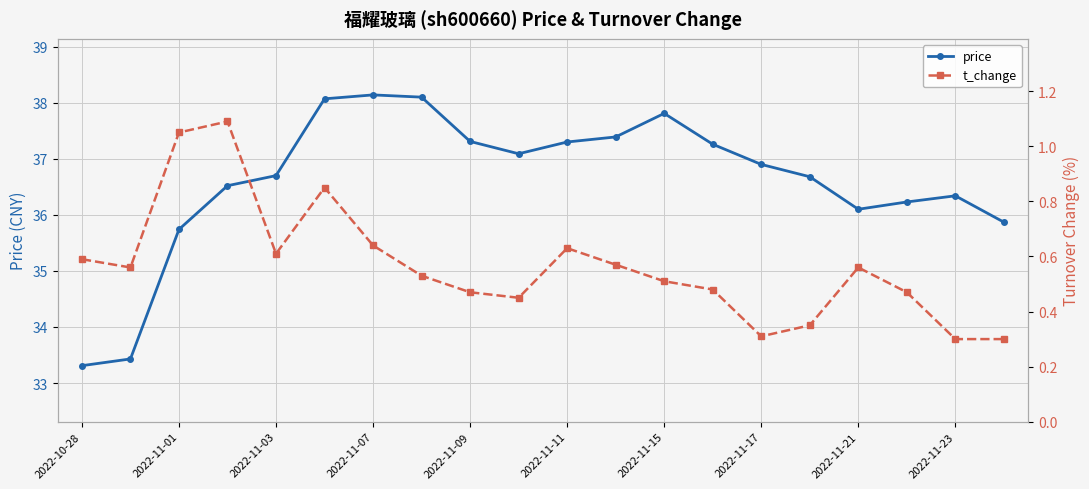

Rank the series by their average value, from lowest to highest.

t_change, price